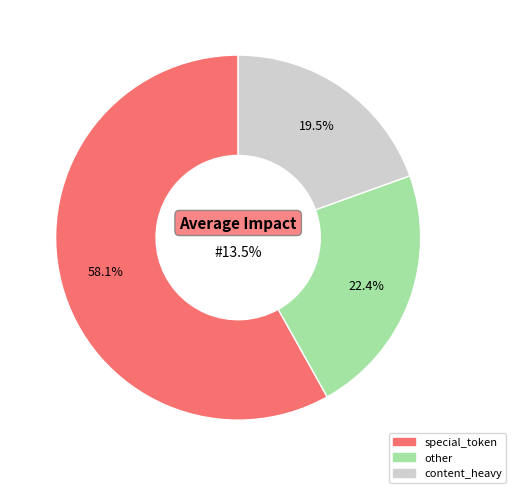

Is it true that content_heavy is 20% of the pie?

True